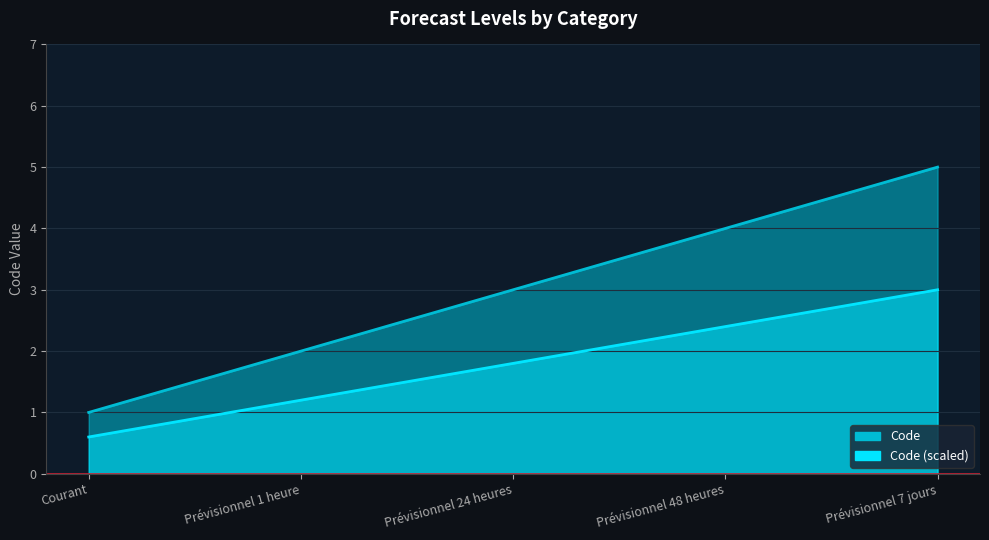

Reading left to right, transcribe all the data shown in this chart.

Courant=1	Prévisionnel 1 heure=2	Prévisionnel 24 heures=3	Prévisionnel 48 heures=4	Prévisionnel 7 jours=5